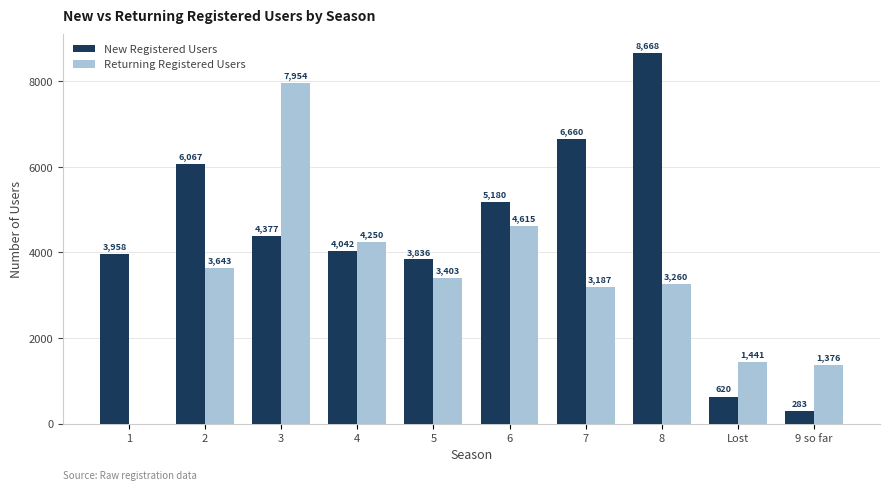

True or false: Returning Registered Users has a value of 5567 at 5.

False